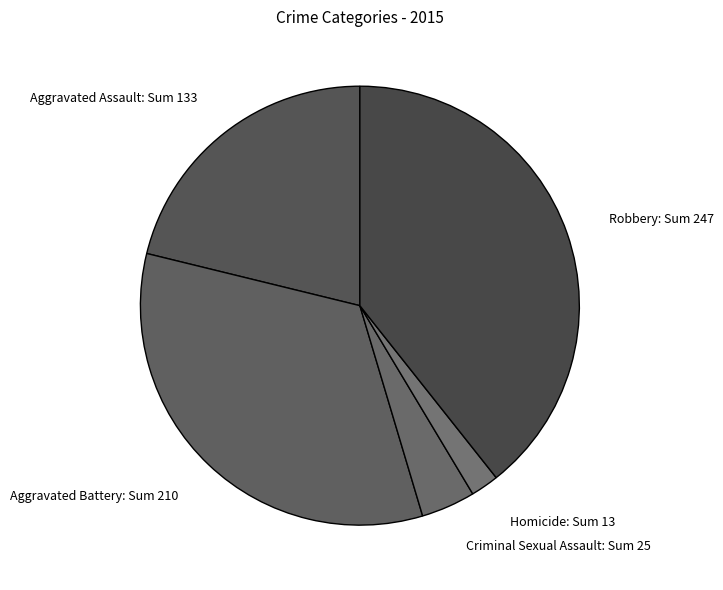

Rank the categories by value from lowest to highest.

Homicide, Criminal Sexual Assault, Aggravated Assault, Aggravated Battery, Robbery